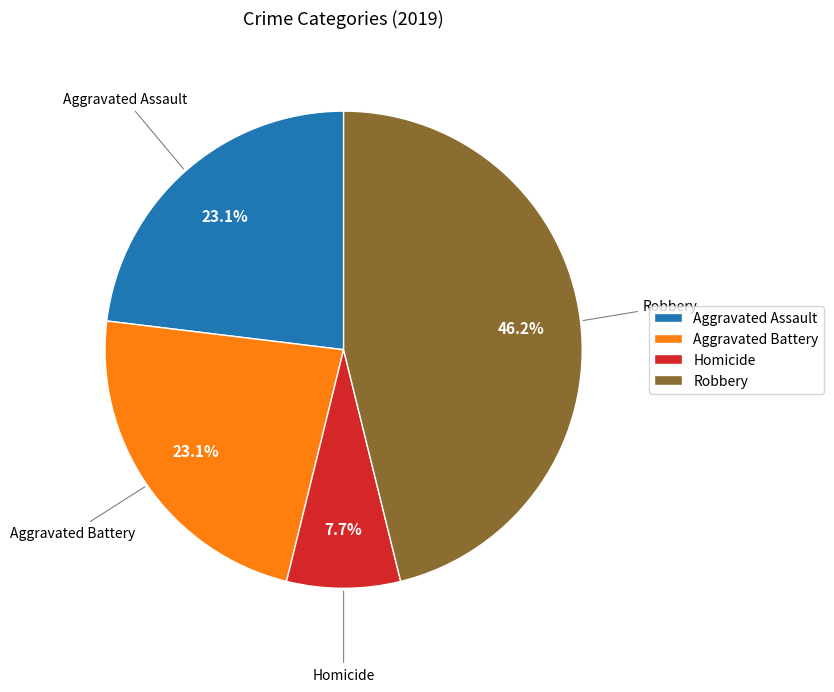

Do Aggravated Battery and Robbery together represent more than half of the pie?

Yes